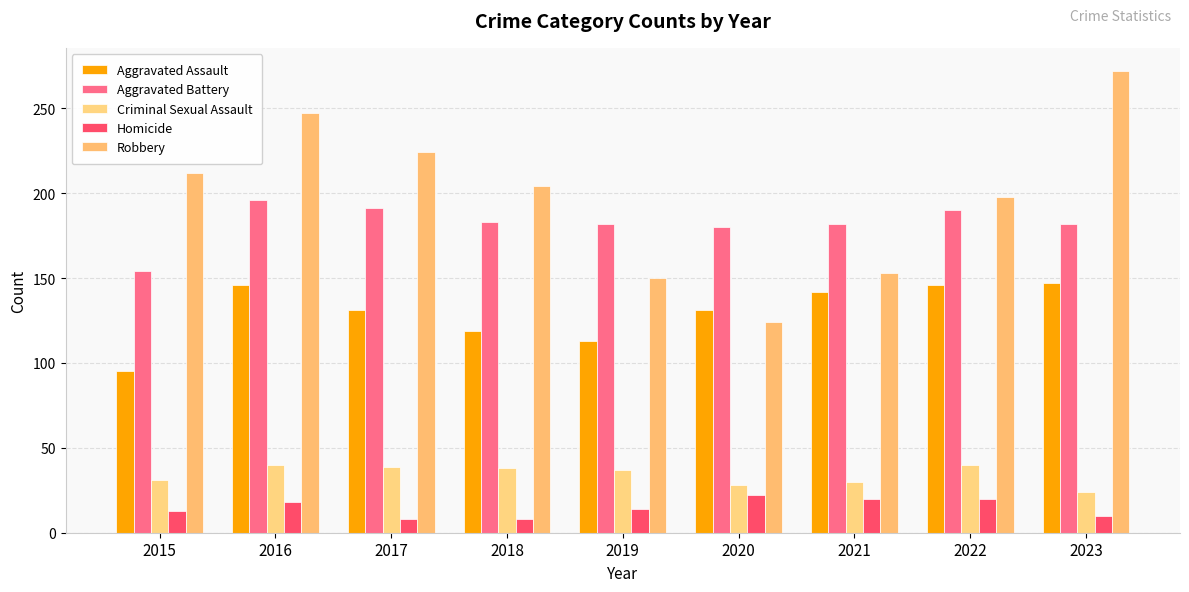

What is the value of the Aggravated Assault bar at the 8th from the left?

146